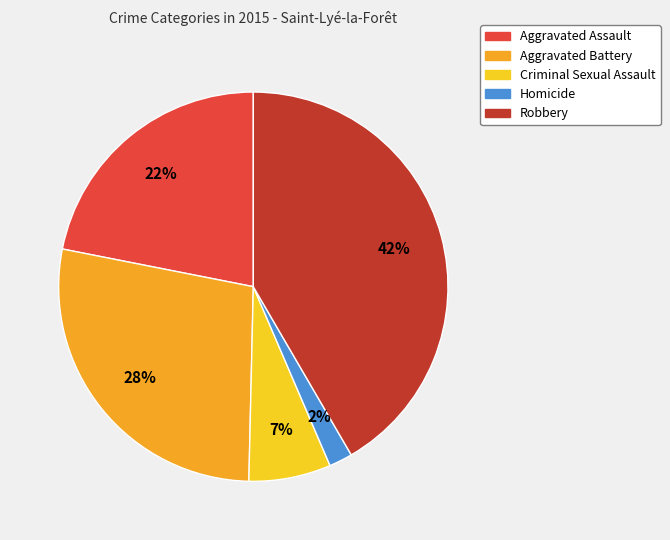

To the nearest percent, what is the difference between the largest and smallest slice percentages?

40%